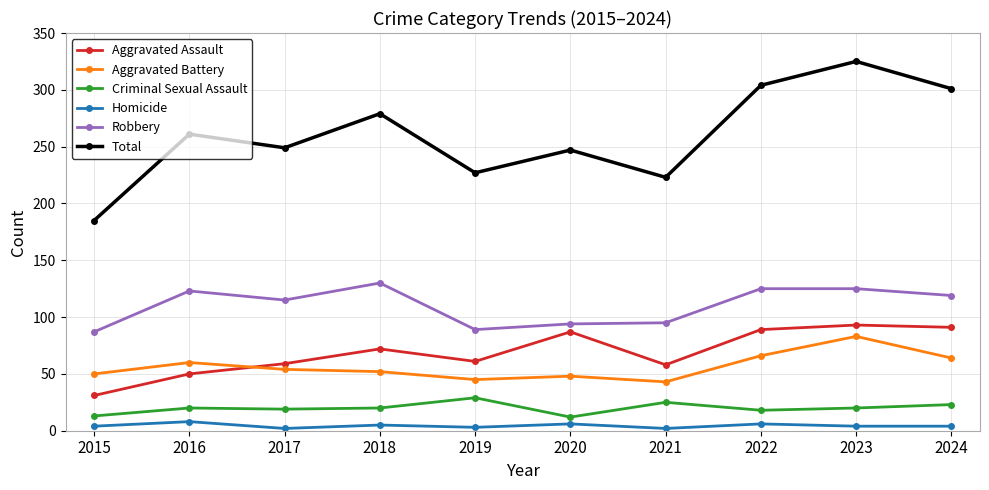

Rank the series at 2019 from highest to lowest value.

Total, Robbery, Aggravated Assault, Aggravated Battery, Criminal Sexual Assault, Homicide